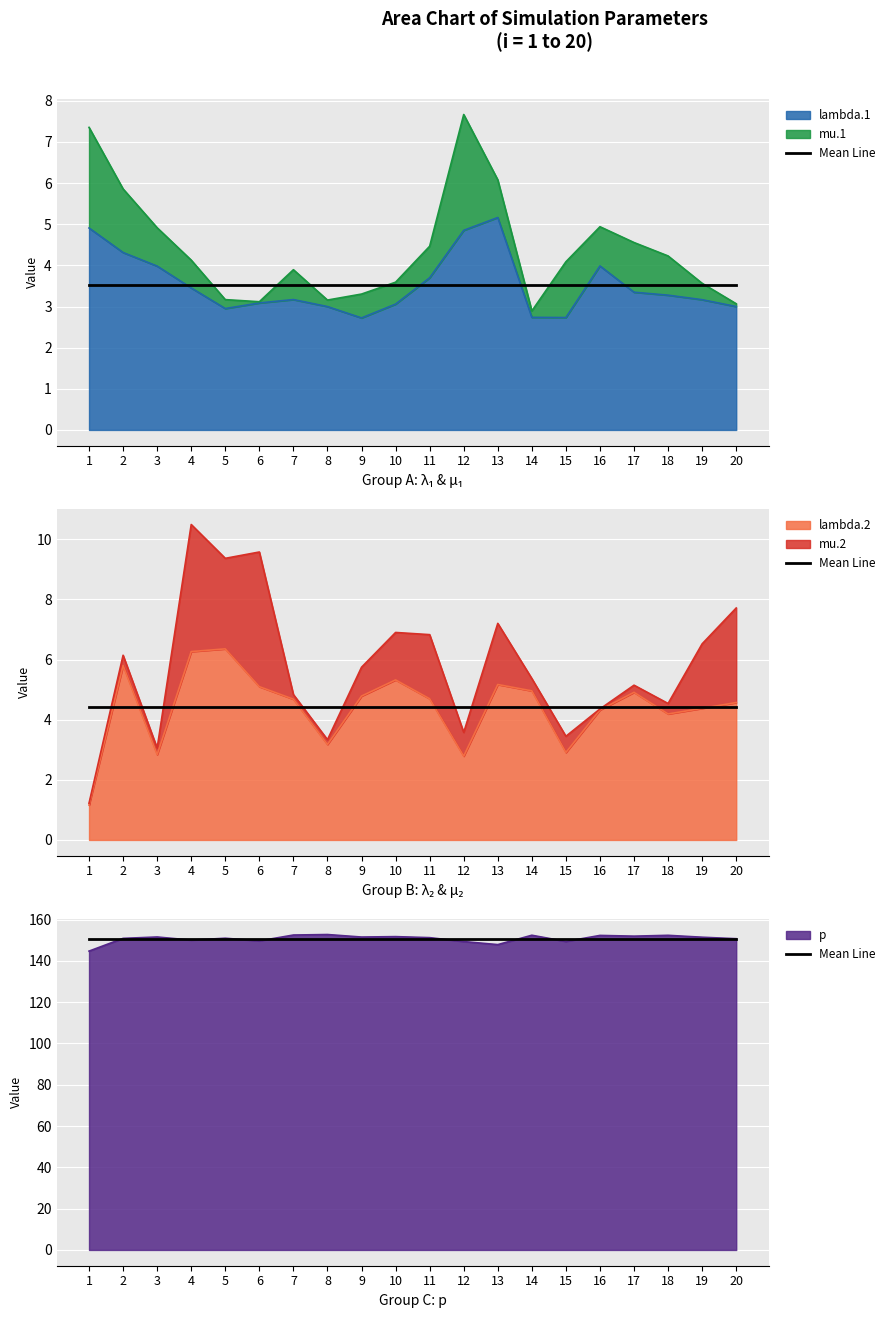

Which series ends up on top after the final intersection of lambda.1 and lambda.2?

lambda.2